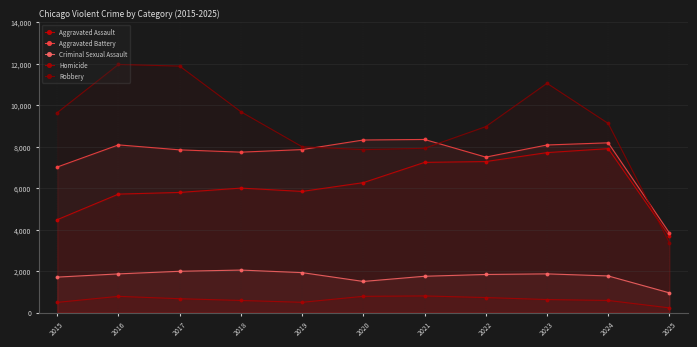

Does the chart have visible grid lines?

Yes